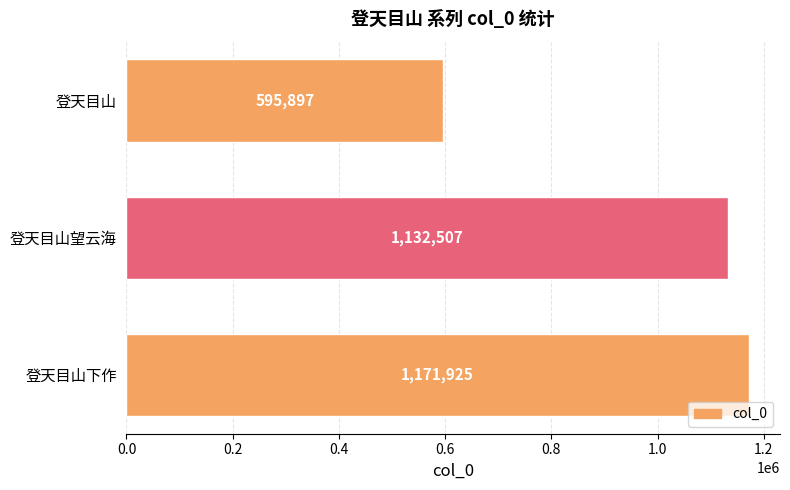

Reading top to bottom, transcribe all the data shown in this chart.

登天目山=595897	登天目山望云海=1132507	登天目山下作=1171925